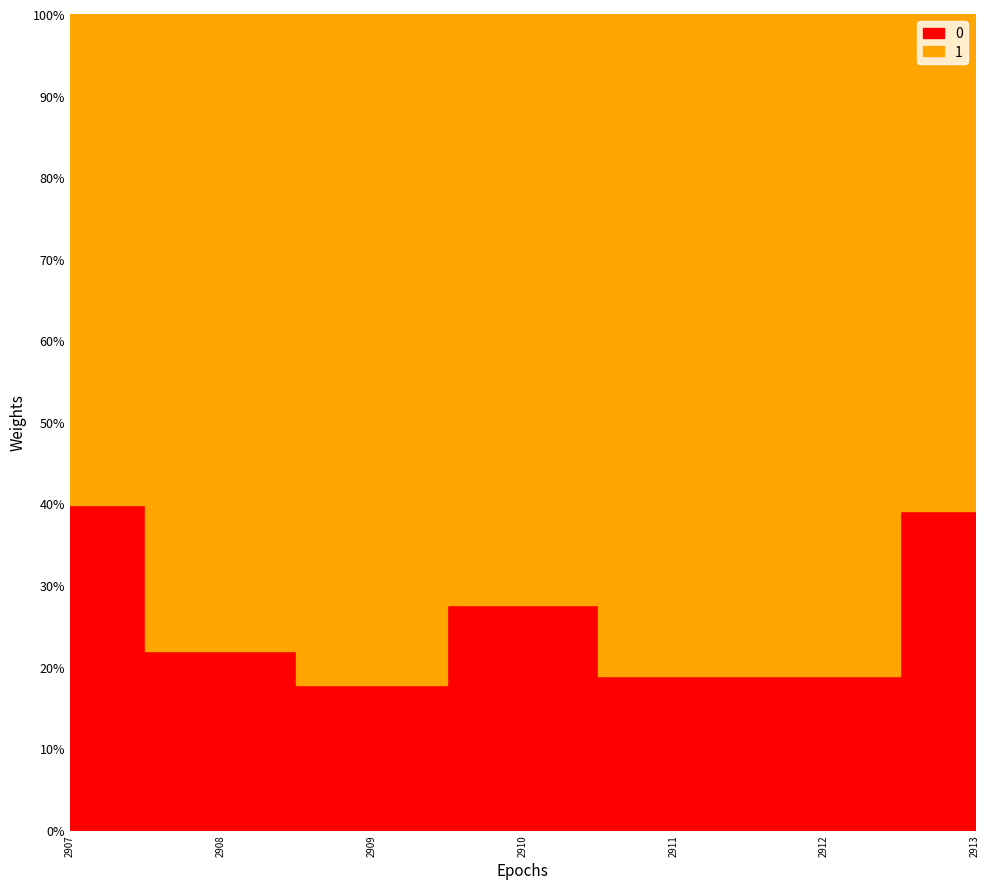

True or false: 0 and 1 intersect in this chart.

False